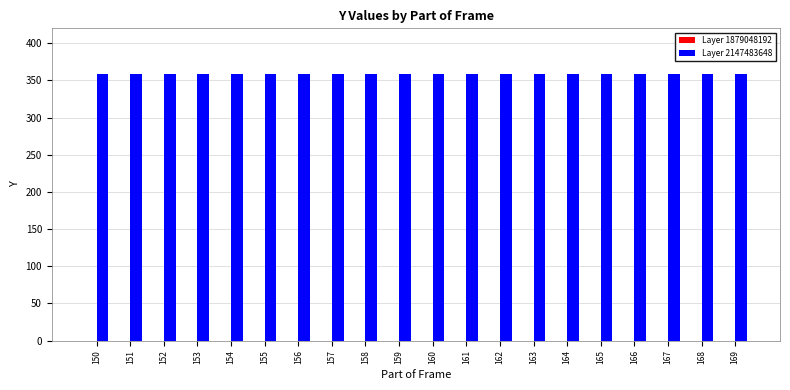

Reading left to right, extract all data points from this chart.

Layer 1879048192: 150=0	151=0	152=0	153=0	154=0	155=0	156=0	157=0	158=0	159=0	160=0	161=0	162=0	163=0	164=0	165=0	166=0	167=0	168=0	169=0
Layer 2147483648: 150=359	151=359	152=359	153=359	154=359	155=359	156=359	157=359	158=359	159=359	160=359	161=359	162=359	163=359	164=359	165=359	166=359	167=359	168=359	169=359